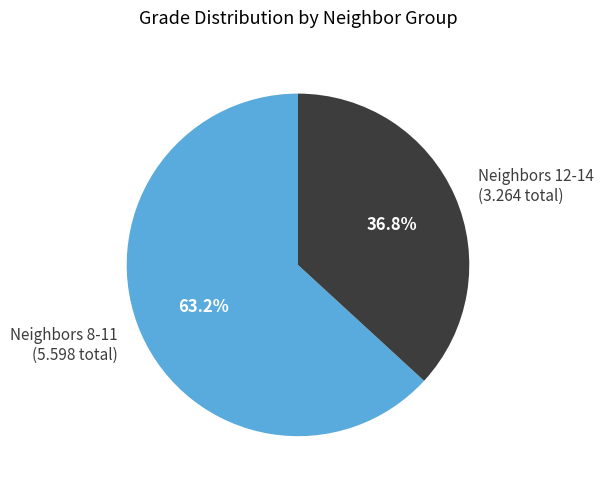

Rank the categories by value from lowest to highest.

Neighbors 12-14 (3.264 total), Neighbors 8-11 (5.598 total)